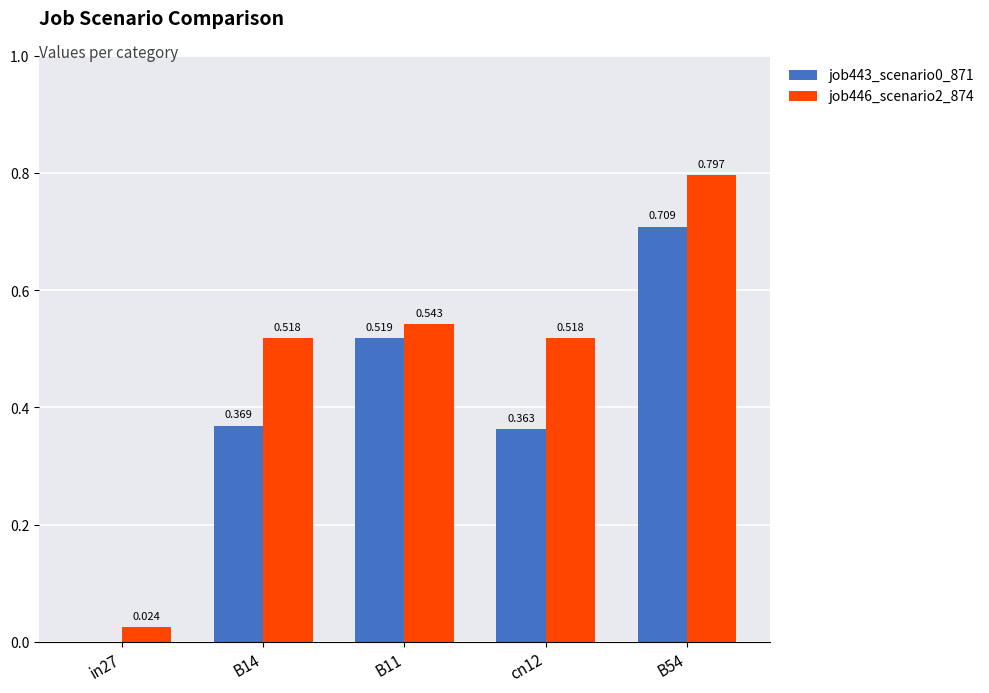

Is the value of job443_scenario0_871 at in27 greater than the value of job446_scenario2_874 at B14?

No